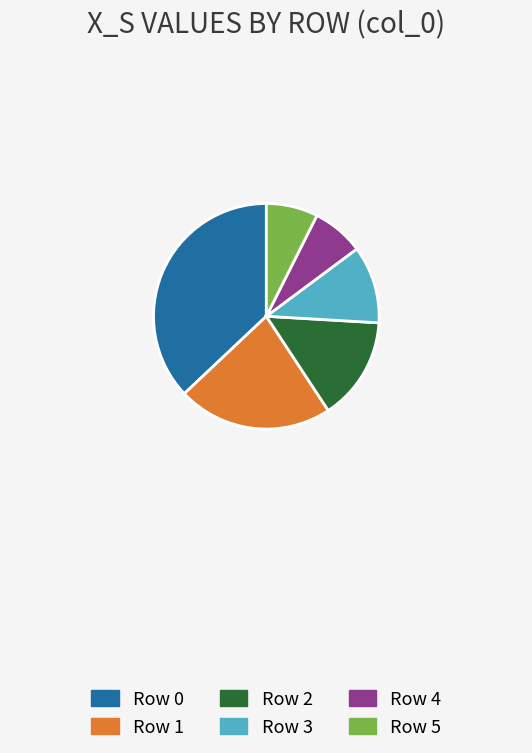

Is there a majority slice in this chart?

No